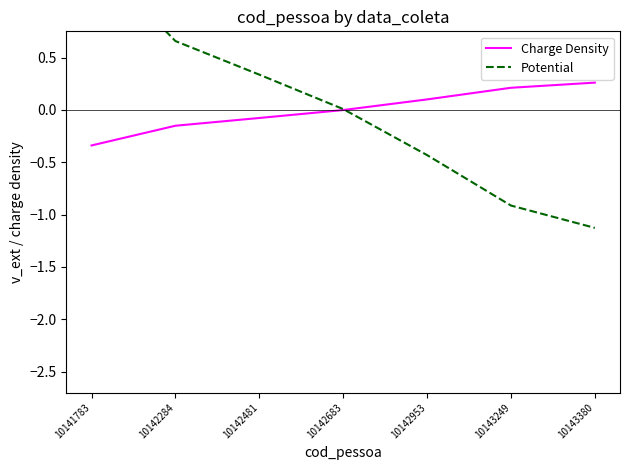

How many negative values does the Charge Density series have?

4